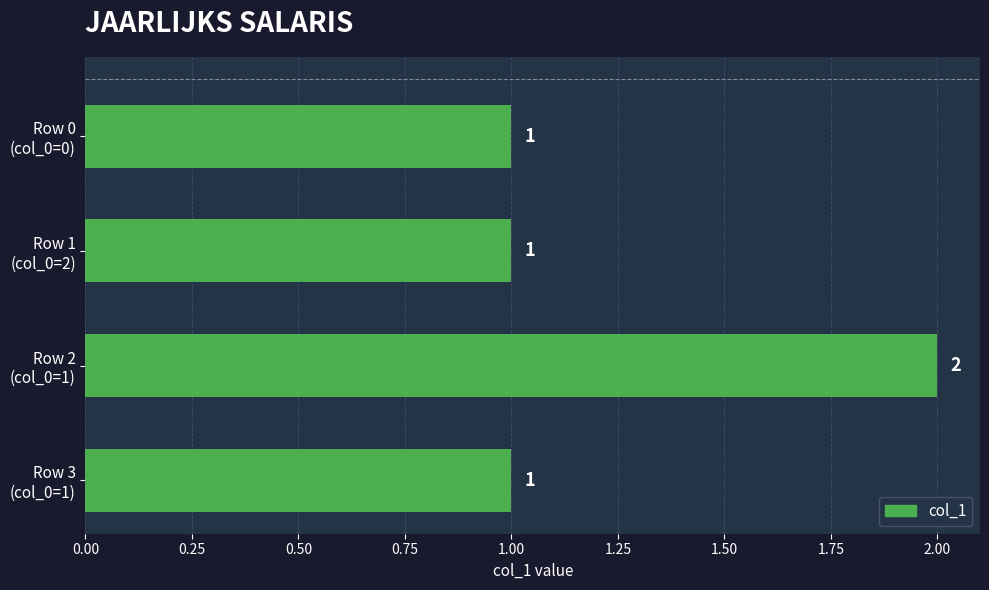

Are the bars horizontal?

Yes